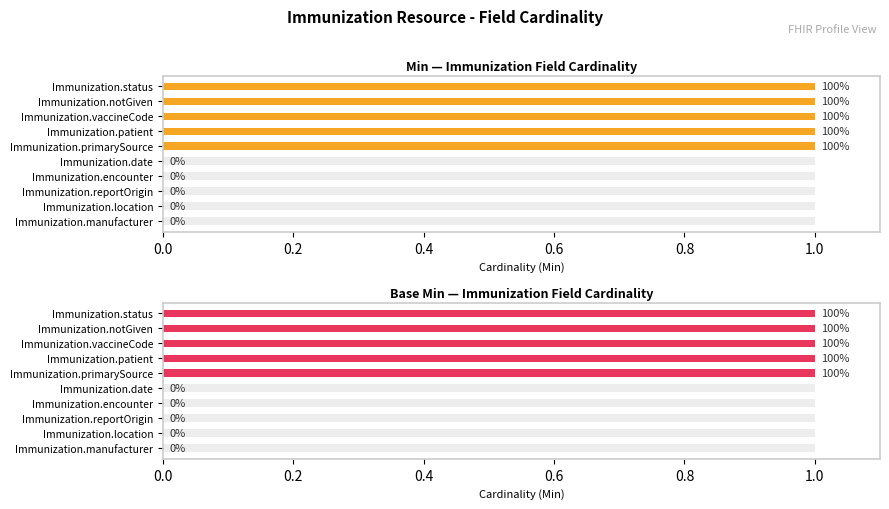

How many data points does each series have?

10